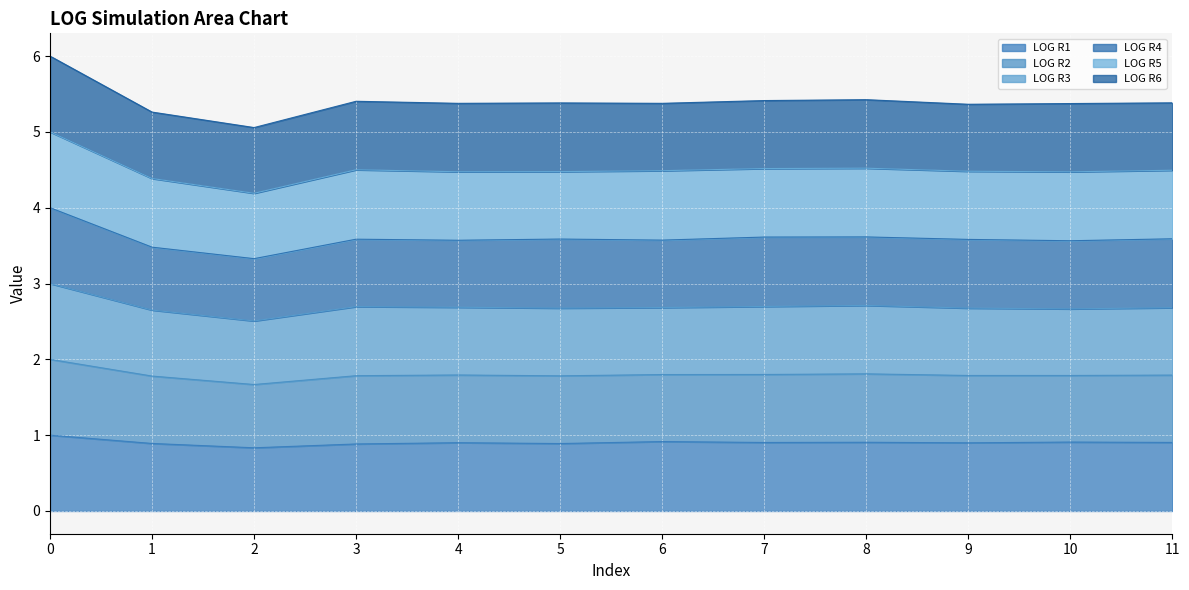

What is the highest value of the LOG R1 series?

1.0